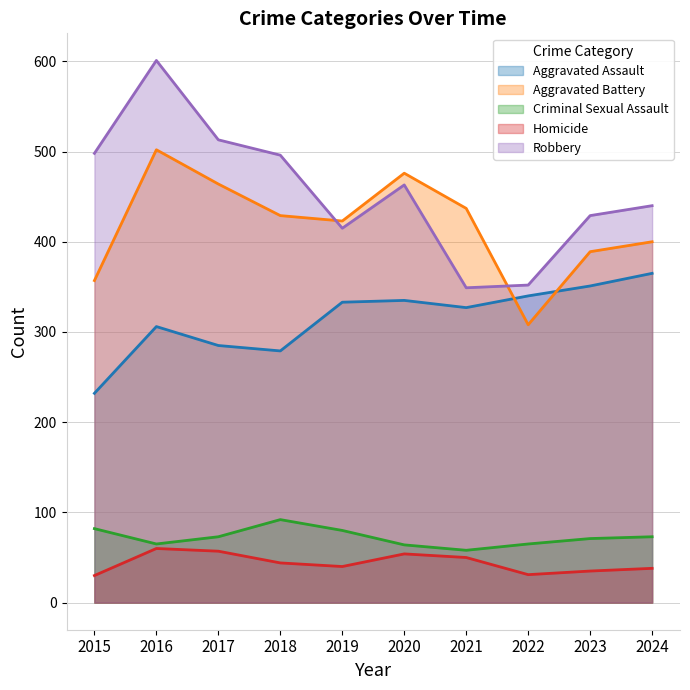

How many categories are shown in the chart?

10